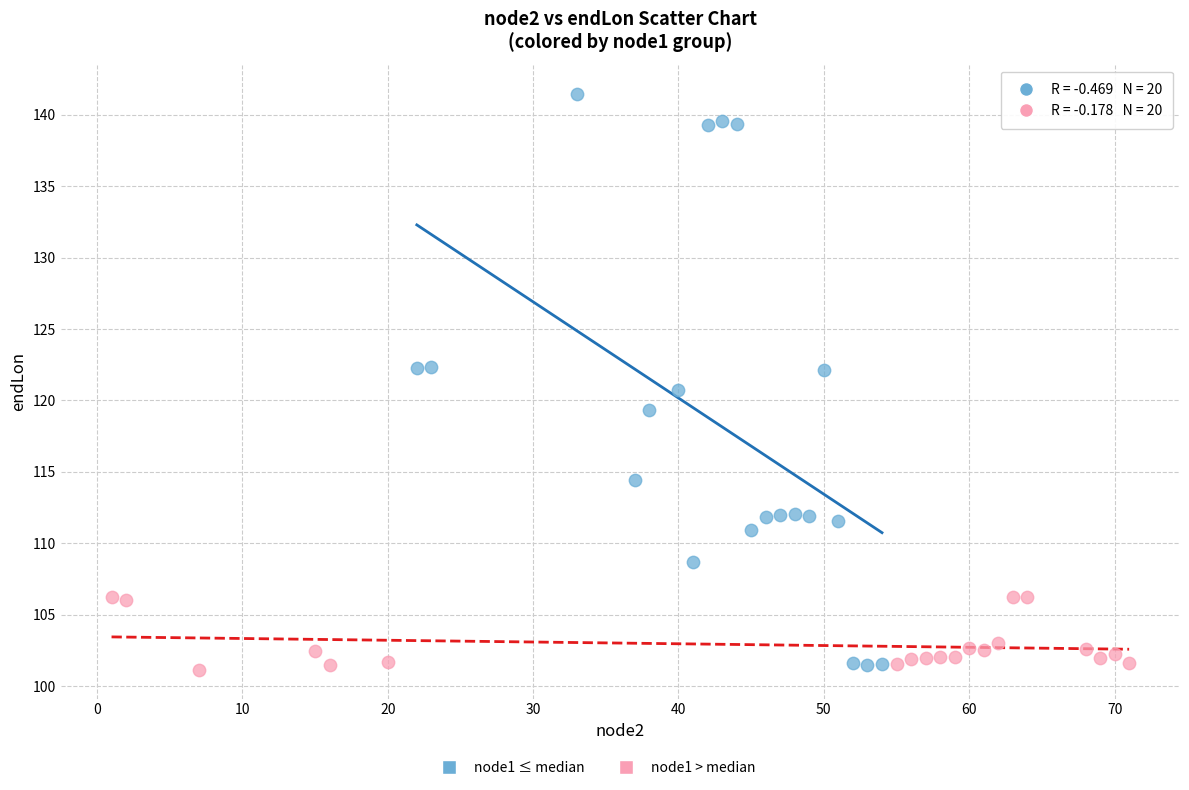

Which series has the widest spread of Y values?

node1 ≤ median